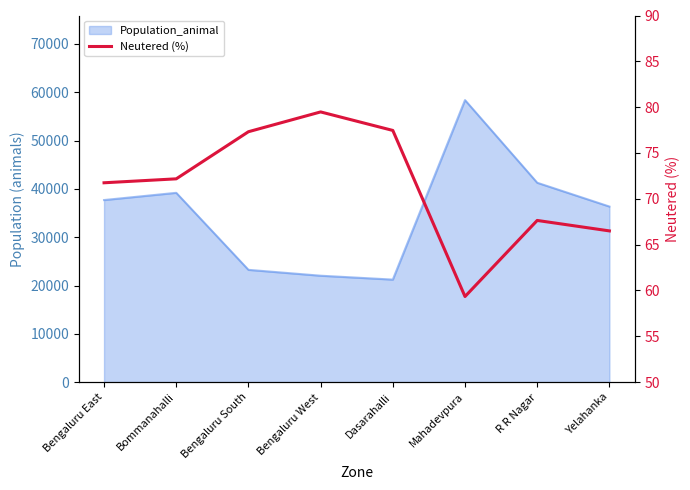

How many categories are shown in the chart?

8